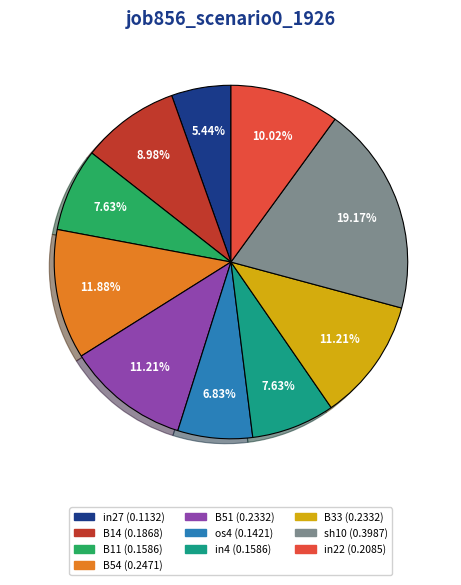

What is the smallest slice in the pie chart?

in27